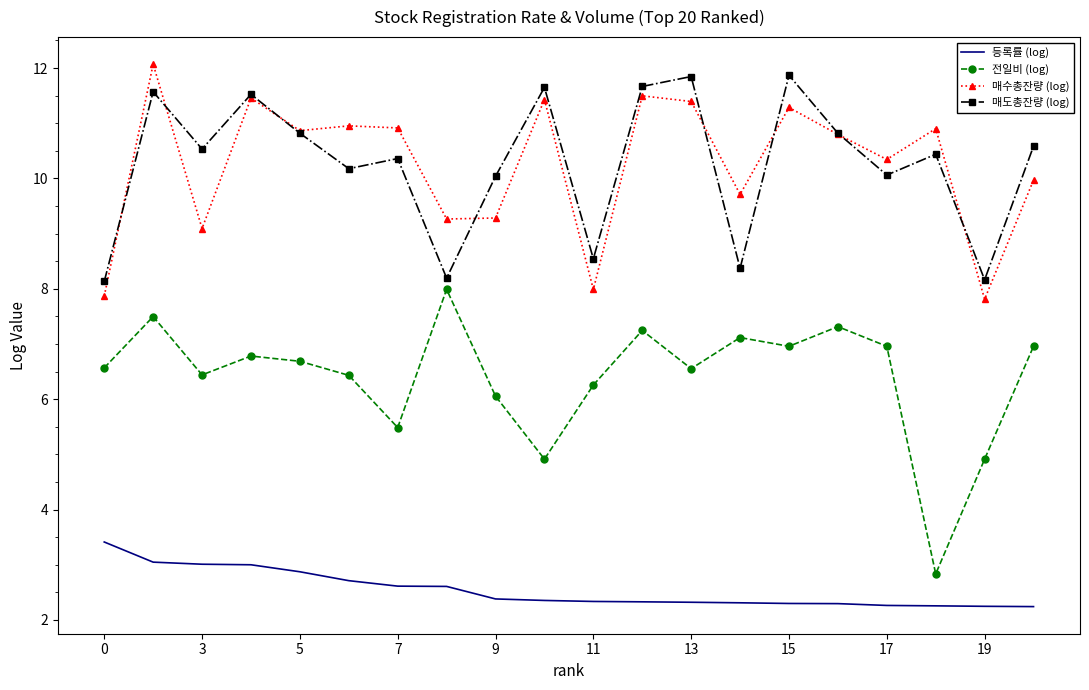

What is the minimum value shown in the chart?

2.2